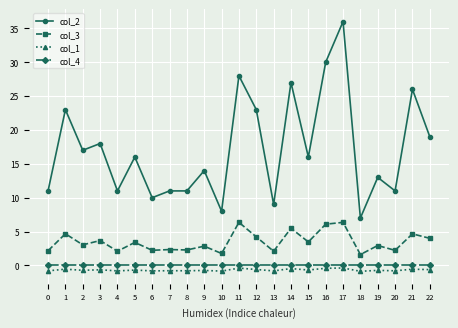

What is the minimum value for col_1?

-0.9